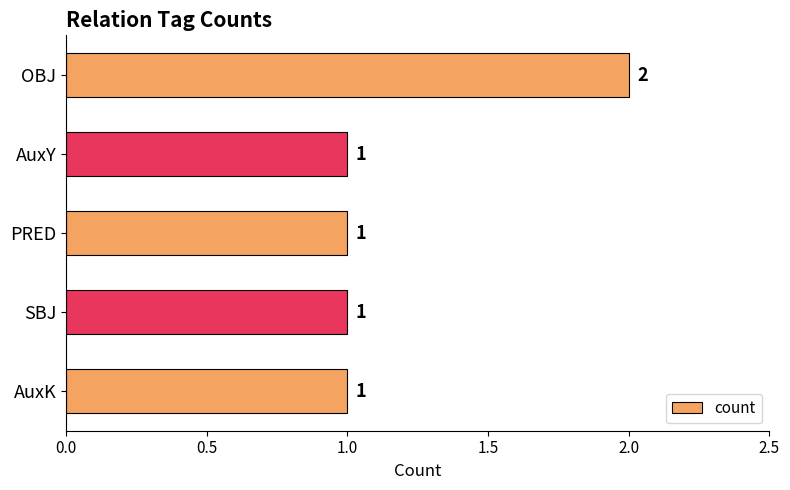

What is the maximum value shown in the chart?

2